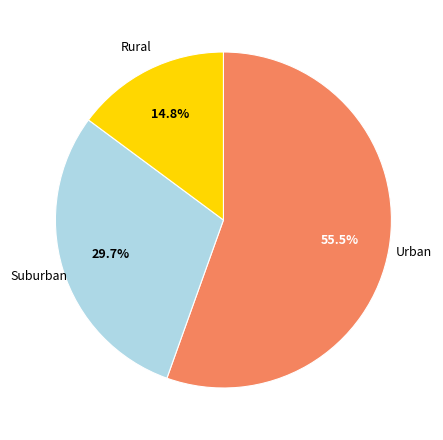

Is there a majority slice in this chart?

Yes